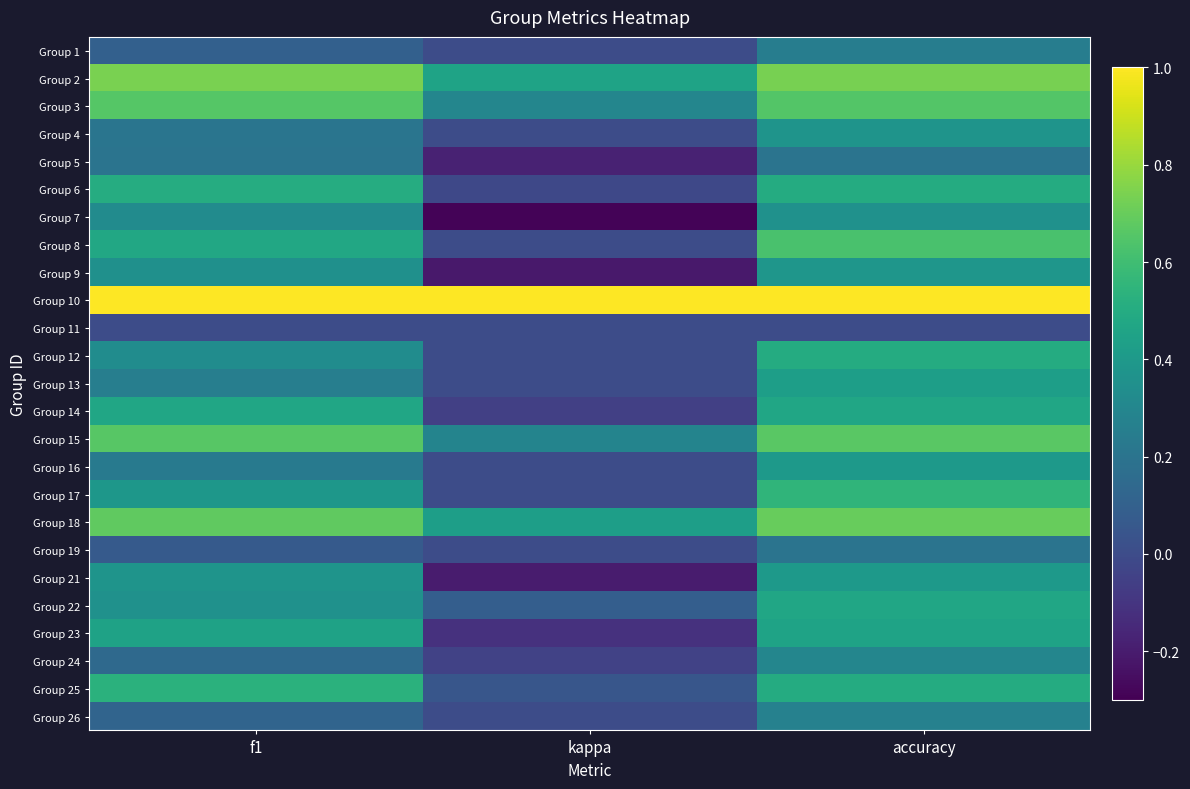

Which series changed the most between kappa and accuracy?

Group 7